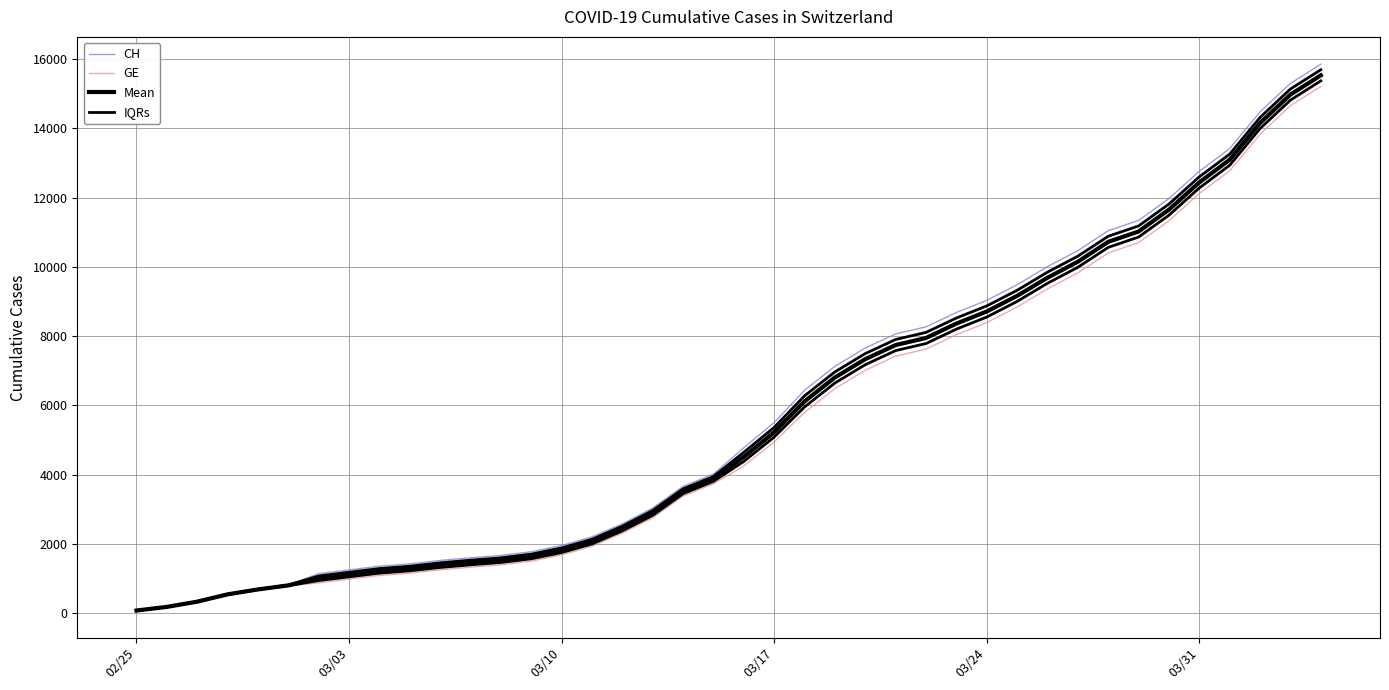

What is the difference between the maximum and minimum values in the Mean series?

15456.0